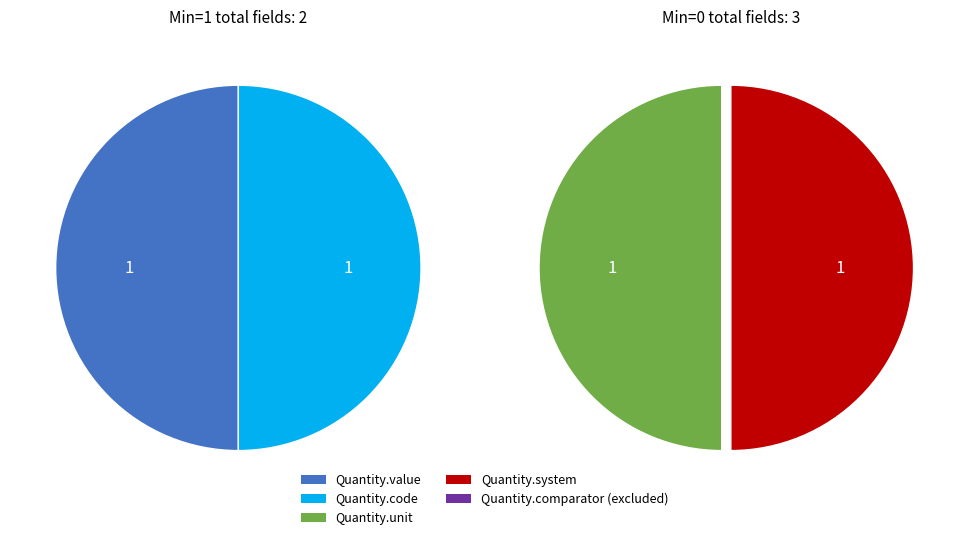

Does Quantity.comparator represent more than half of the total?

No